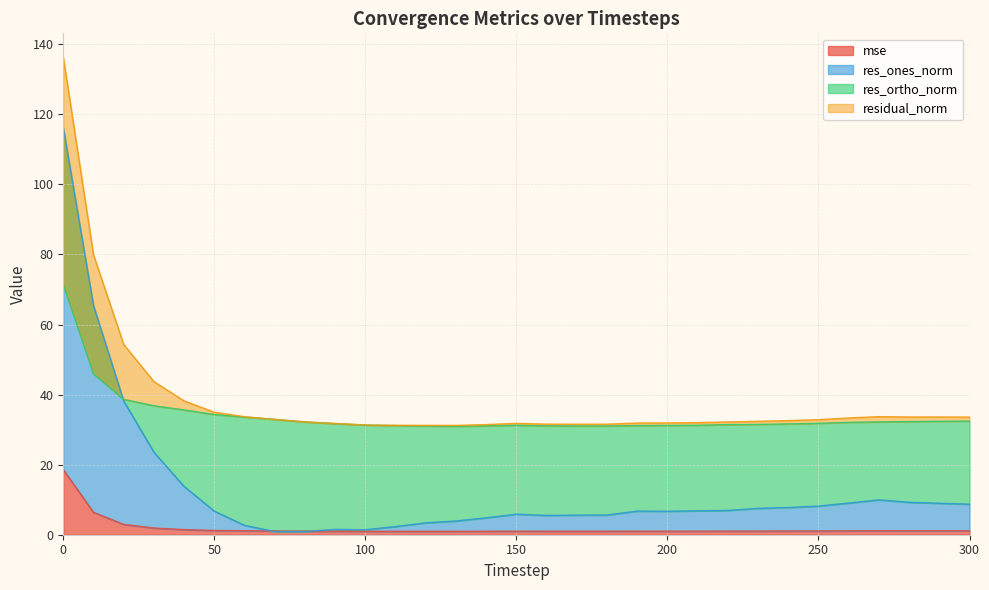

How many categories are shown in the chart?

31